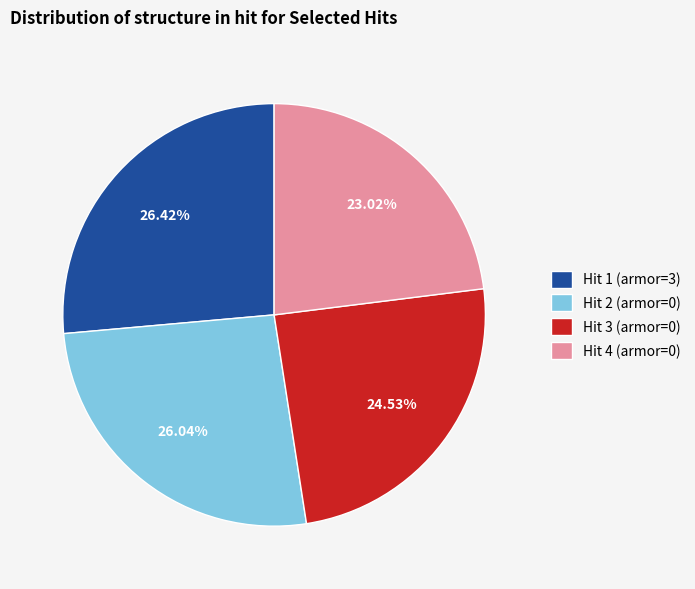

What is the ratio of the value at Hit 1 (armor=3) to the value at Hit 4 (armor=0)?

1.1